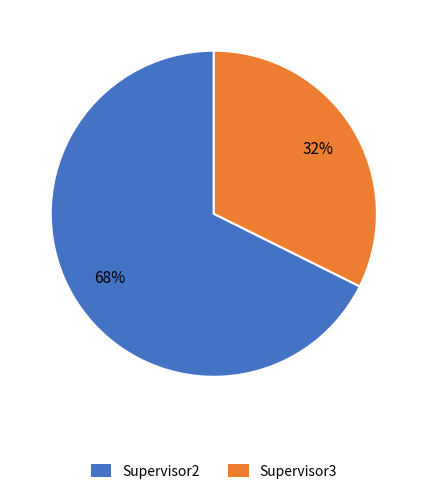

Between Supervisor3 and Supervisor2, which is larger?

Supervisor2